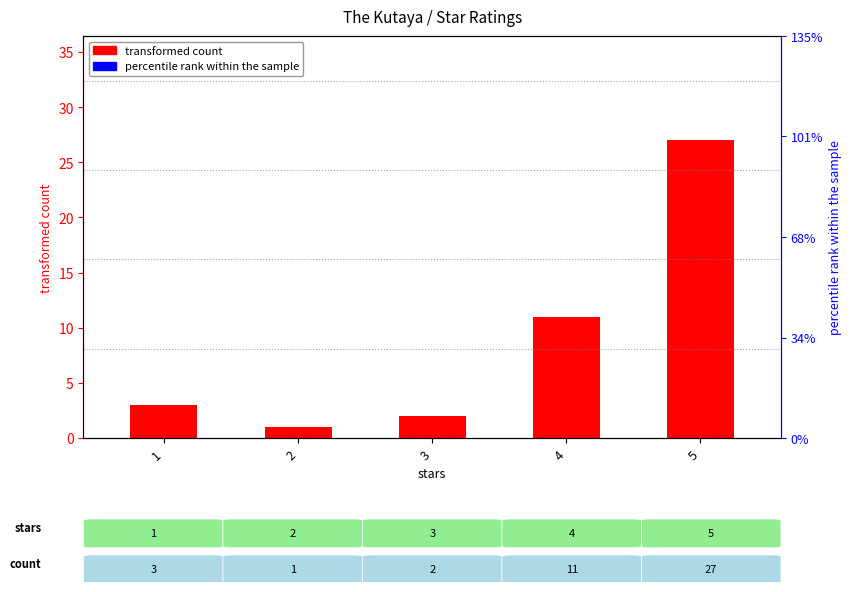

What is the change in value from 2 to 5?

+26